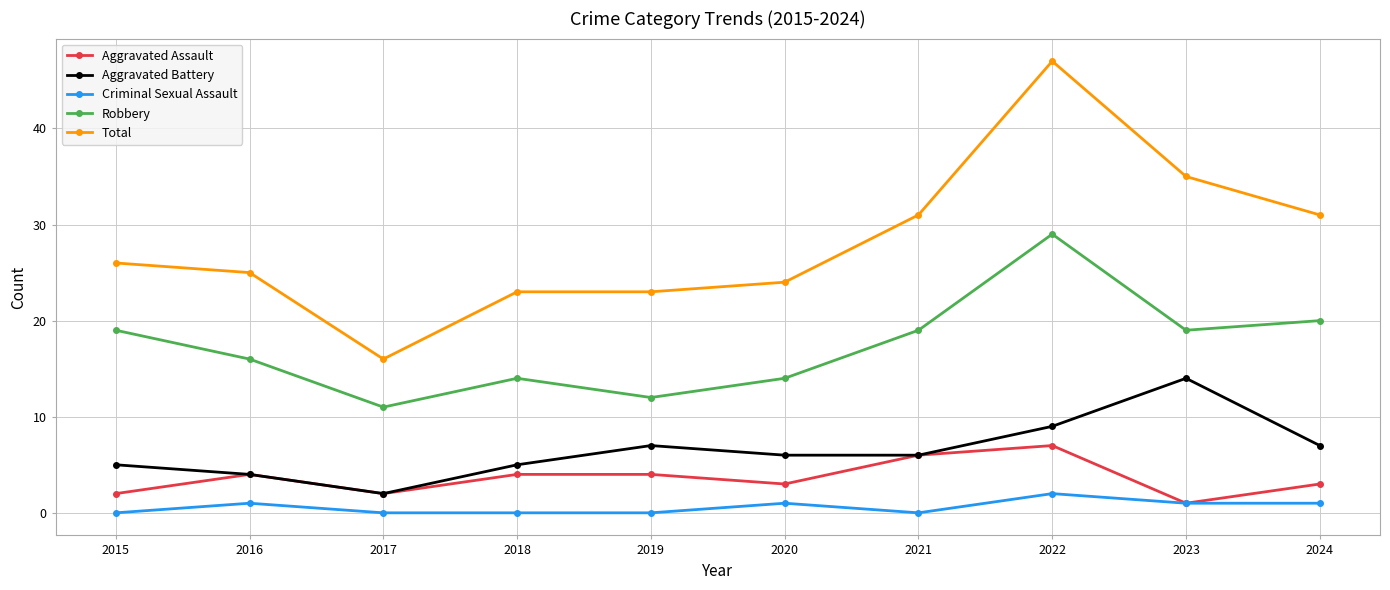

Which category has the highest value across all series?

2022